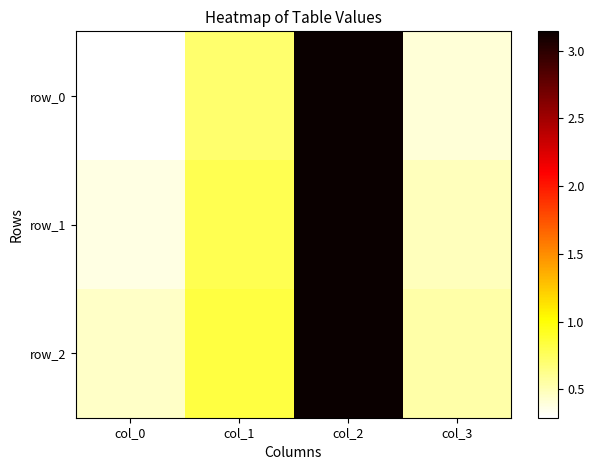

What is the sum of the row_0 values at col_2 and col_1?

3.8